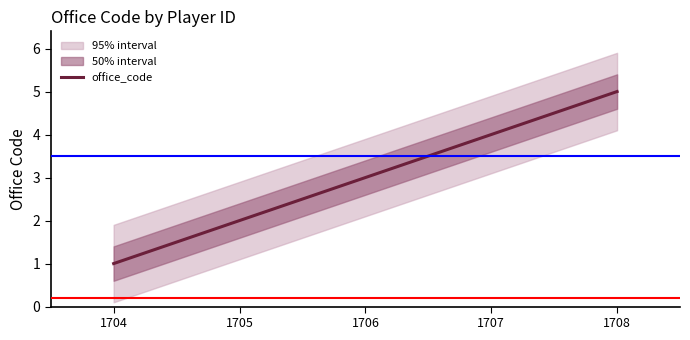

Is it true that the value at 1706 is 1?

False